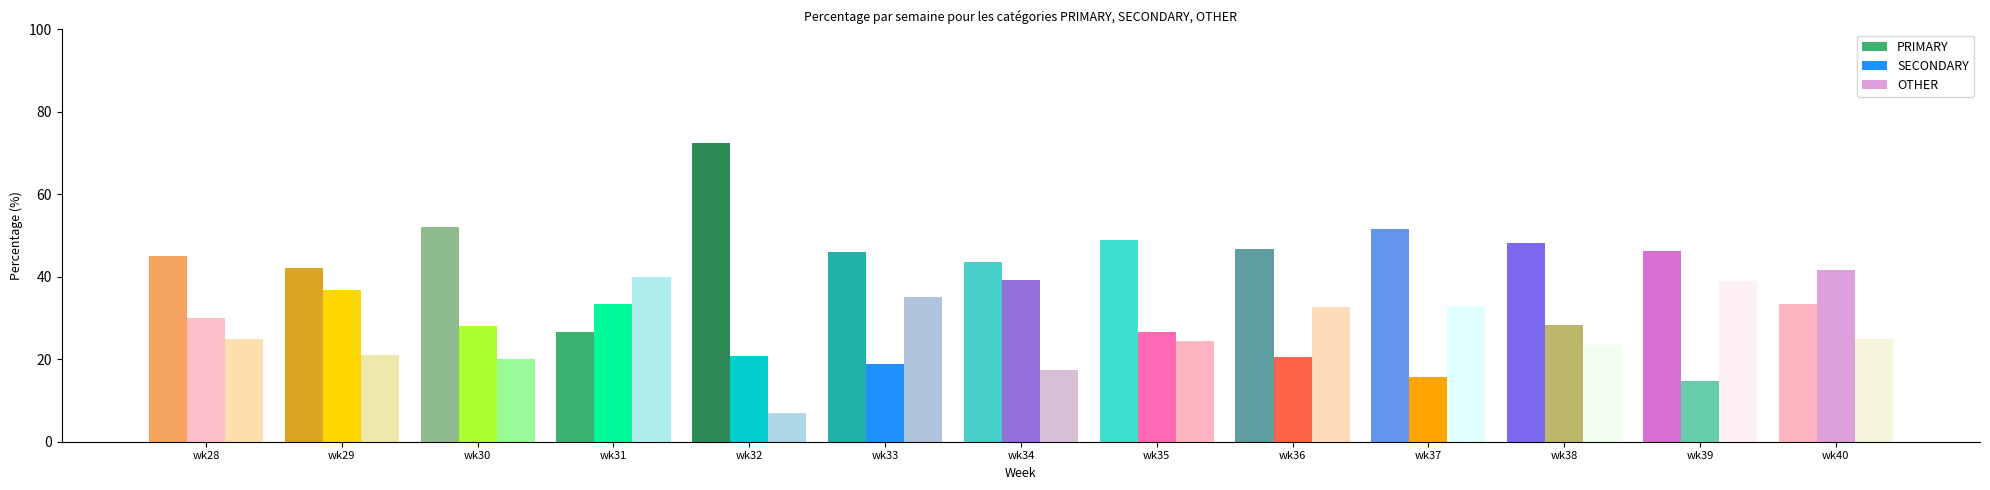

What is the sum of all OTHER values?

342.8